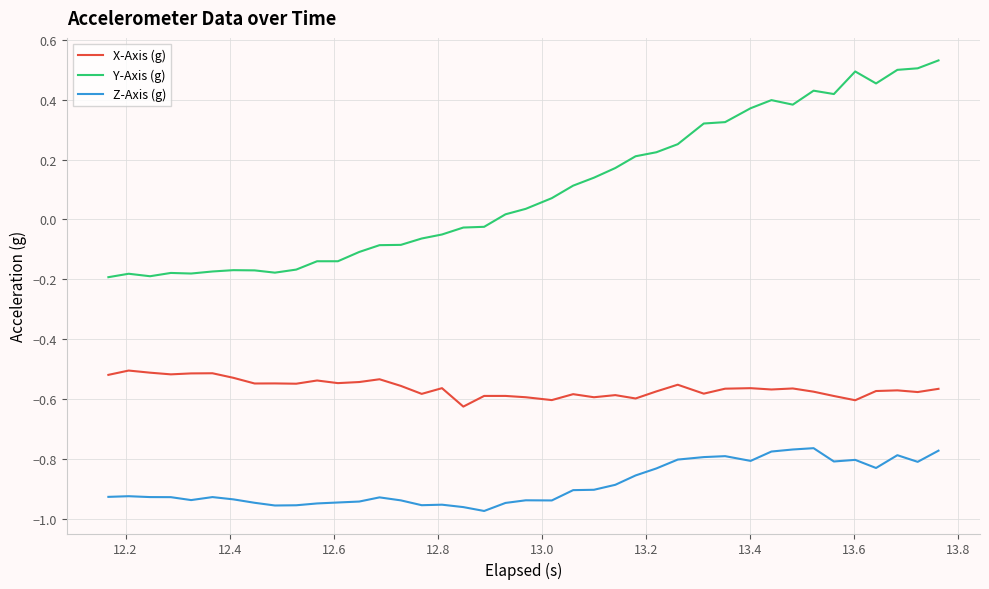

Which series has the largest total across all categories?

Y-Axis (g)